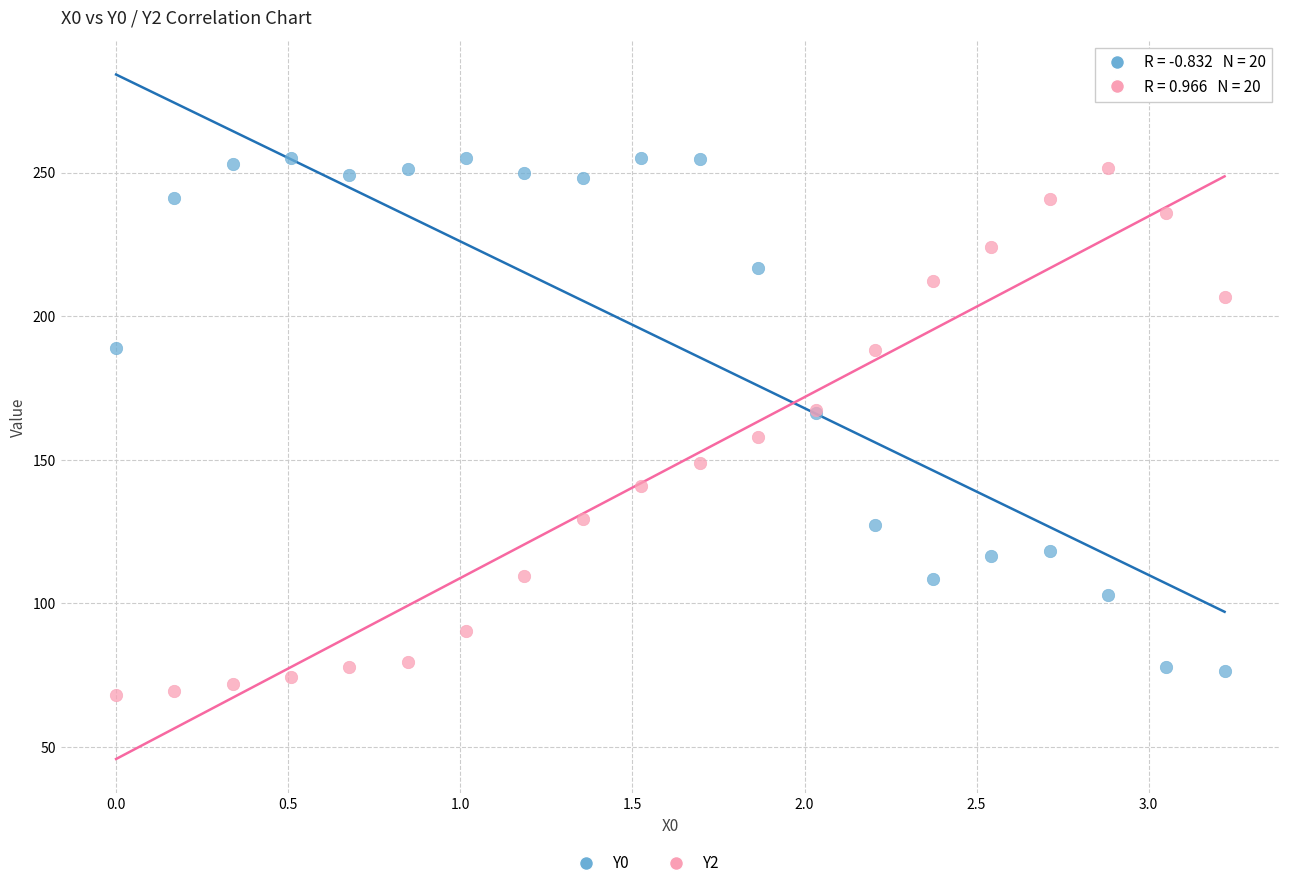

Which series contains the highest Y value?

Y0